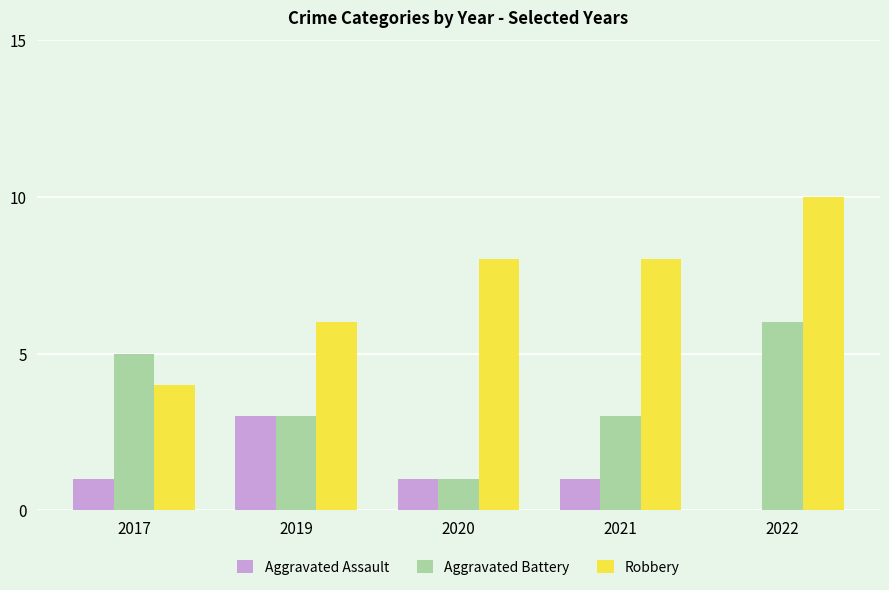

What is the sum of the Robbery values at 2017 and 2021?

12